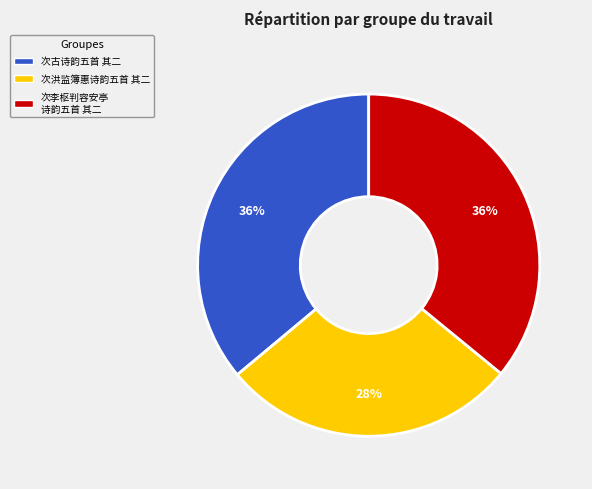

Does 次古诗韵五首 其二 account for over 50% of the chart?

No